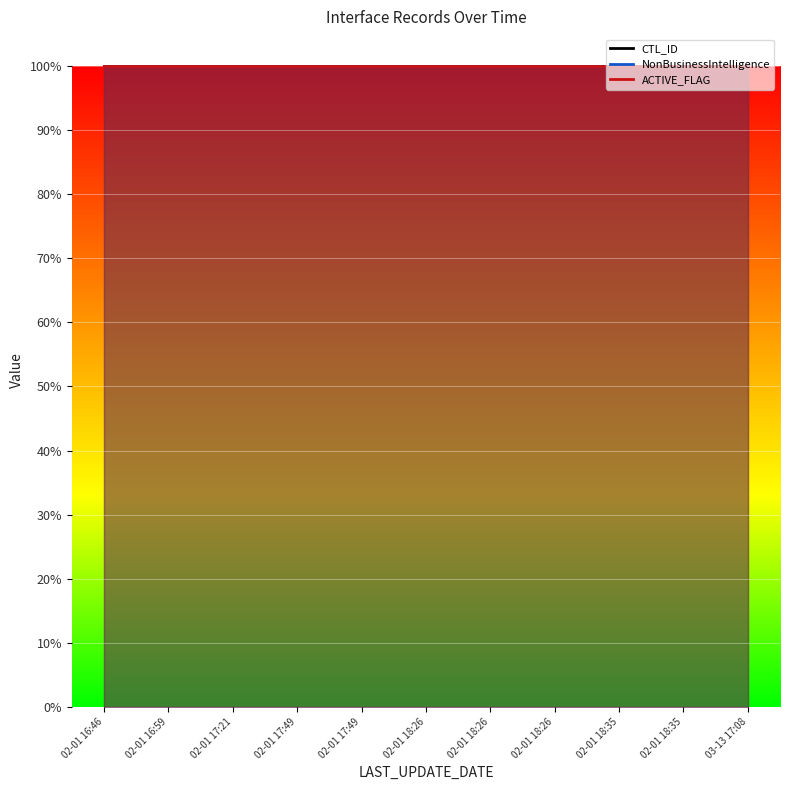

True or false: CTL_ID has a value of 116 at 2017-02-01 16:46:27.

False